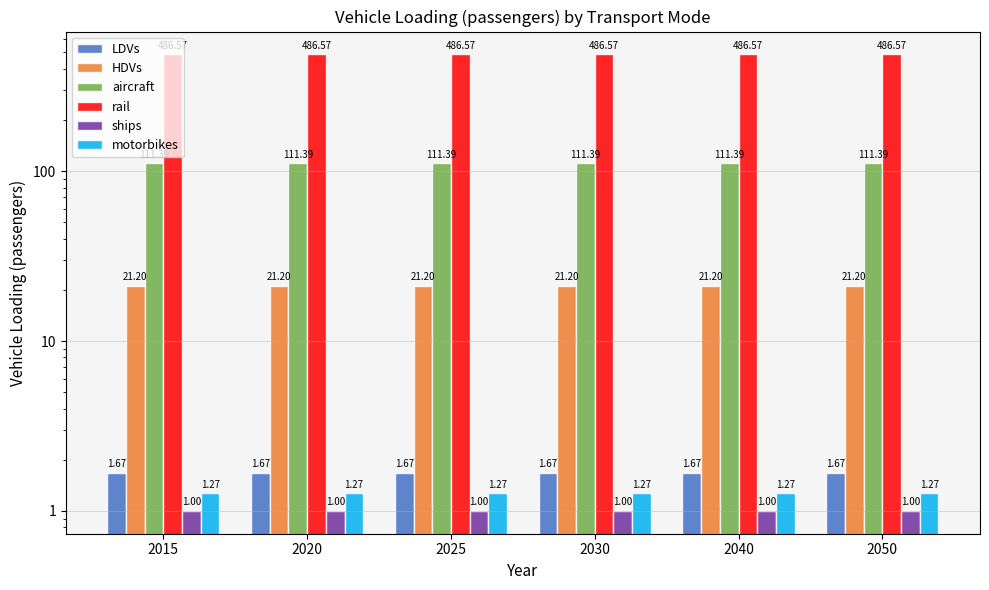

Which has a higher value, 2040 or 2030?

2040